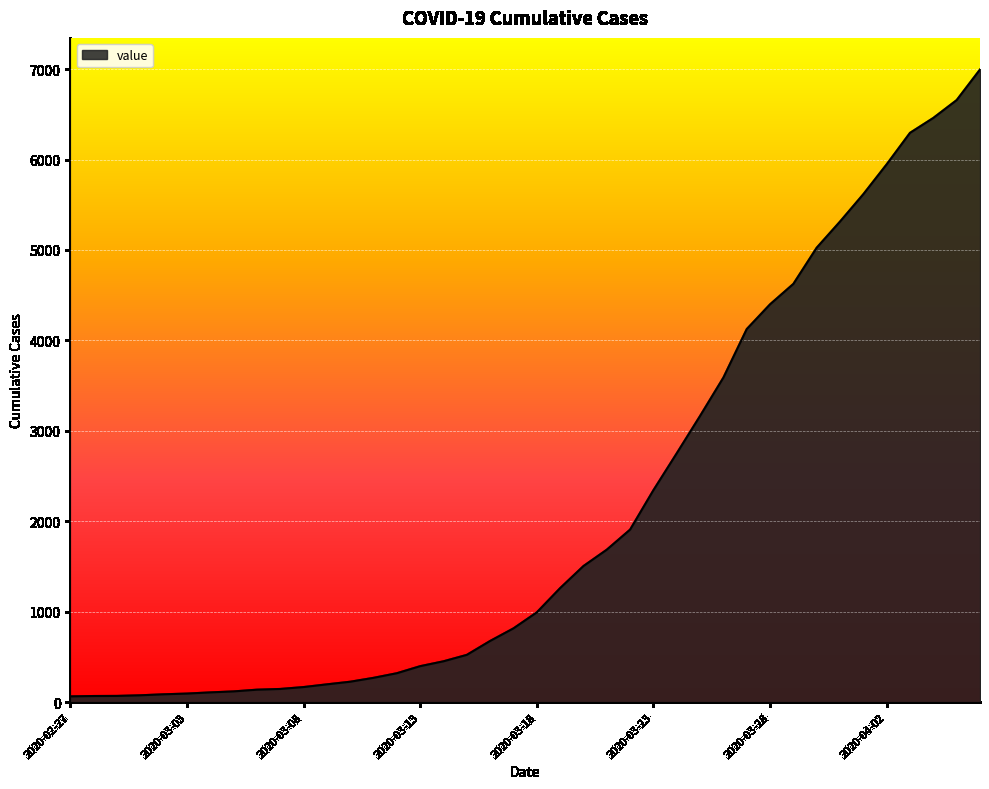

What is the greatest value displayed?

6995